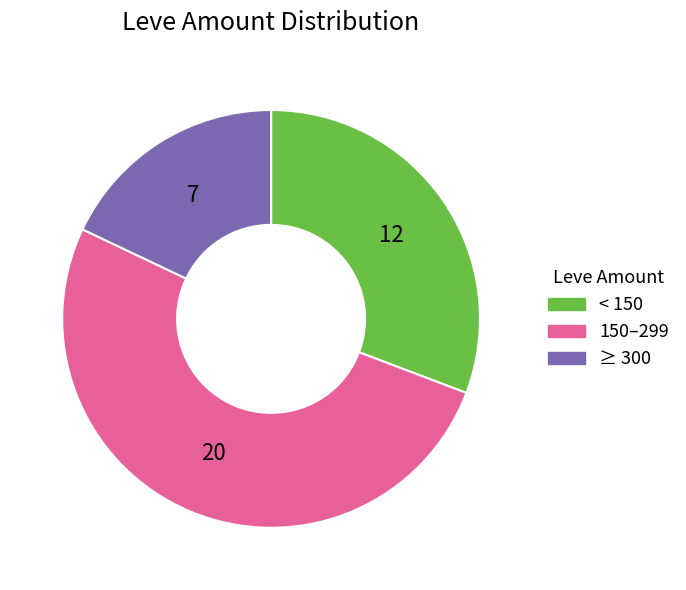

Is there a majority slice in this chart?

Yes